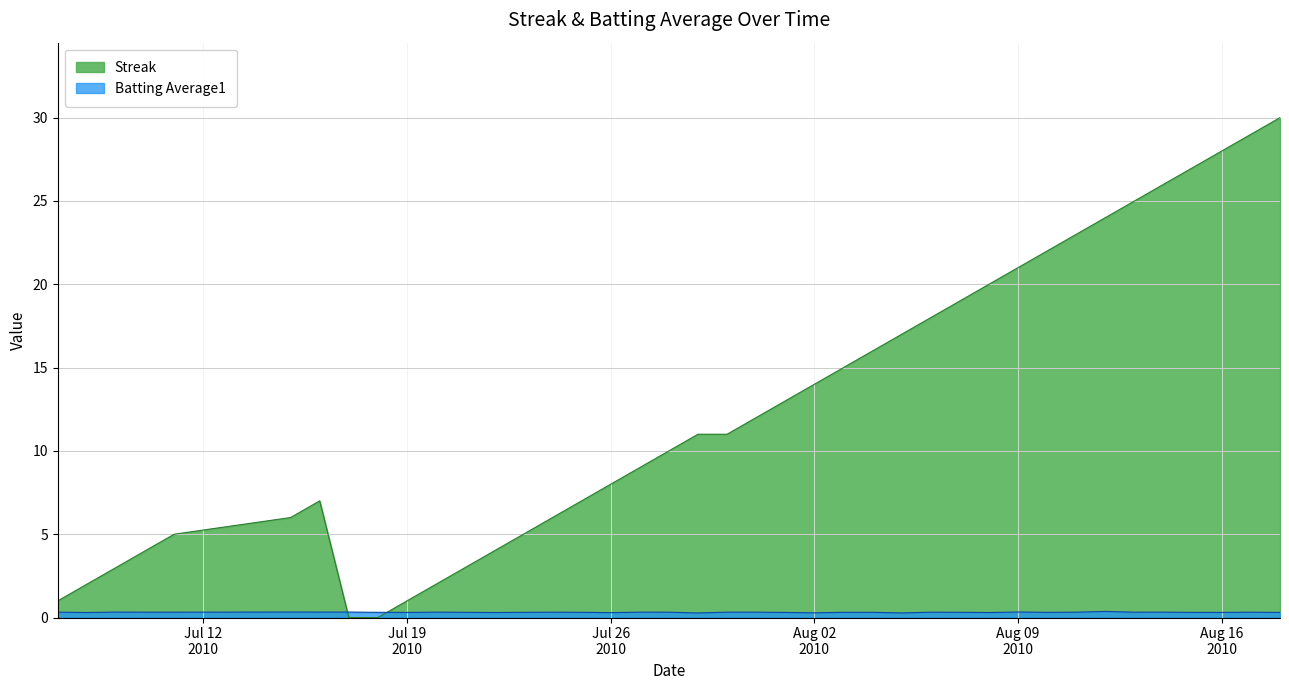

Rank the series by their average value, from lowest to highest.

Batting Average1, Streak